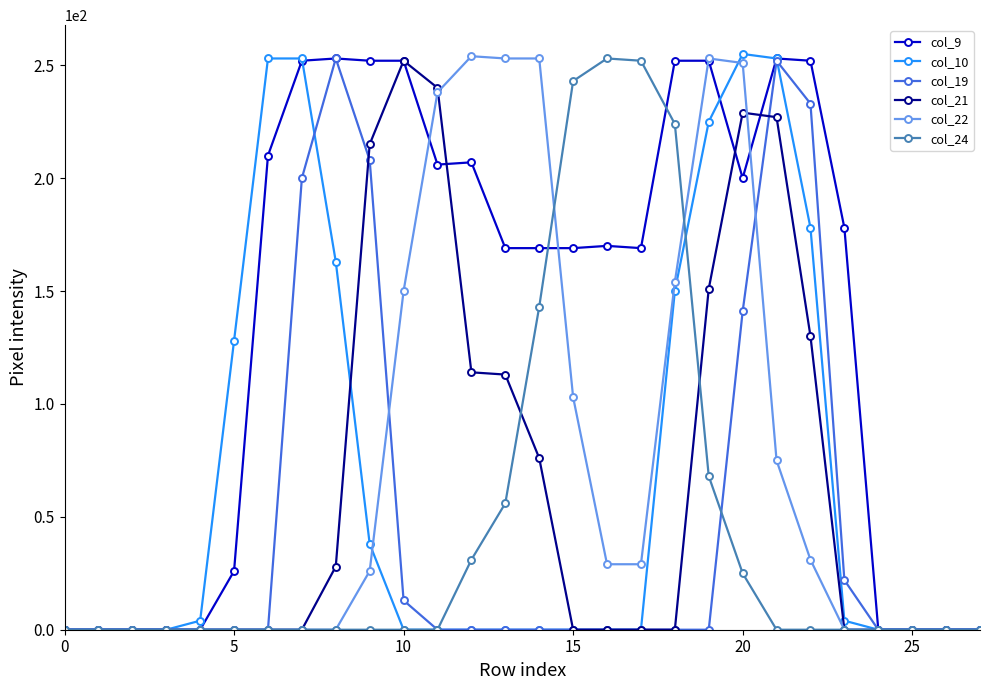

What is the greatest value displayed?

255